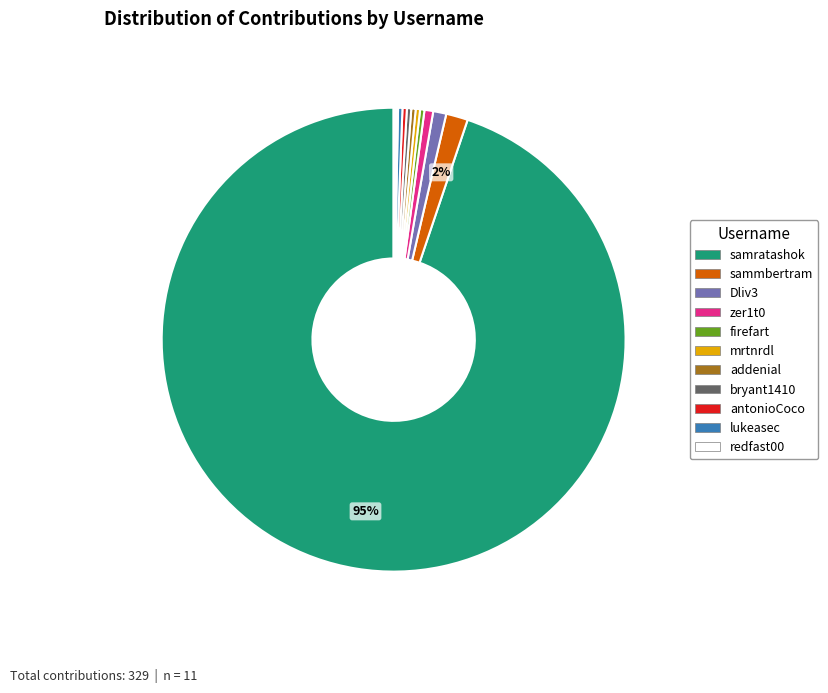

What is the largest slice in the pie chart?

samratashok